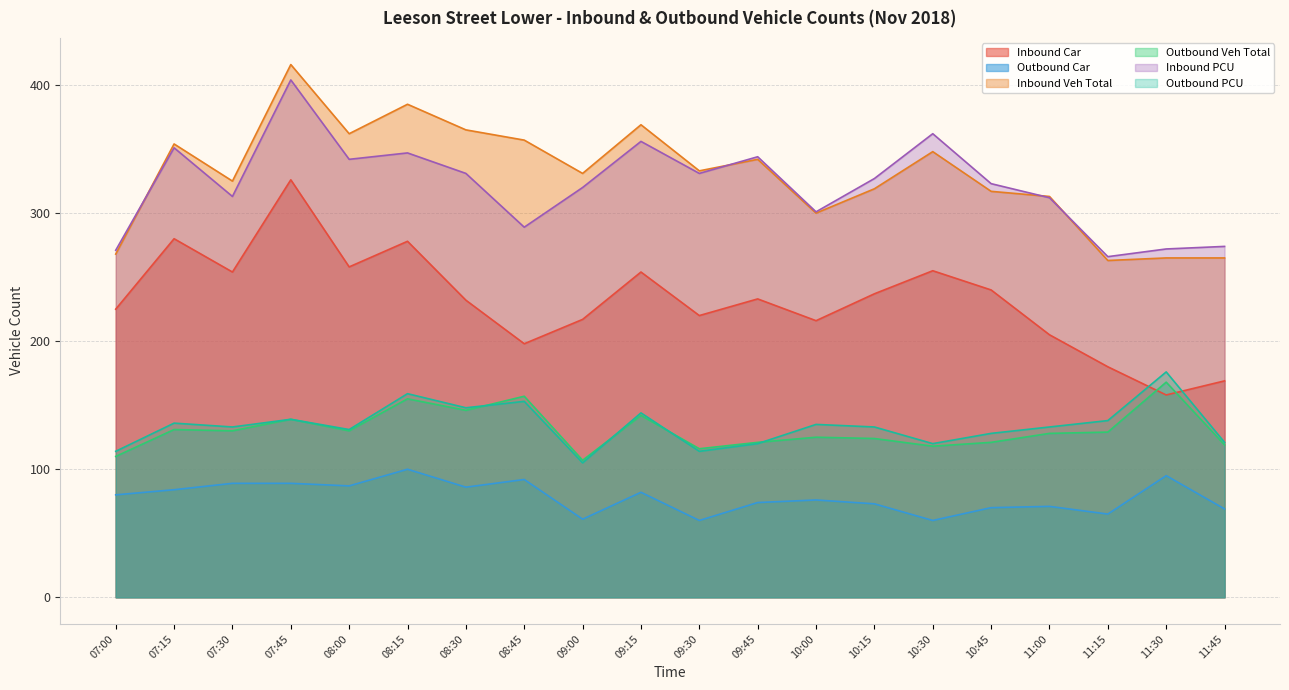

At how many categories does at least one series exceed 331?

10